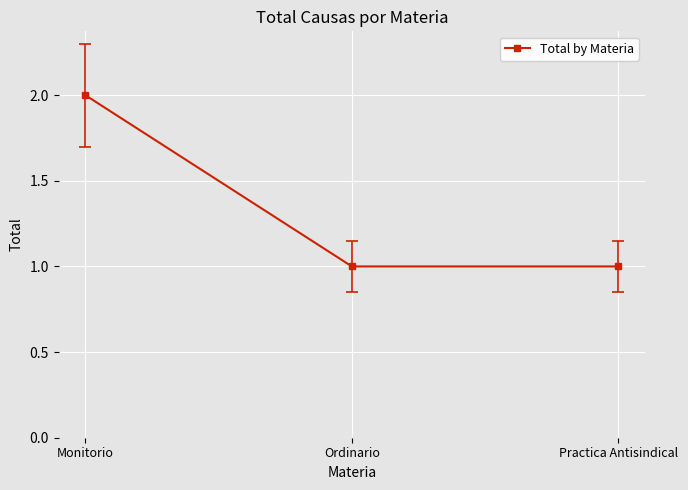

What is the minimum value shown in the chart?

1